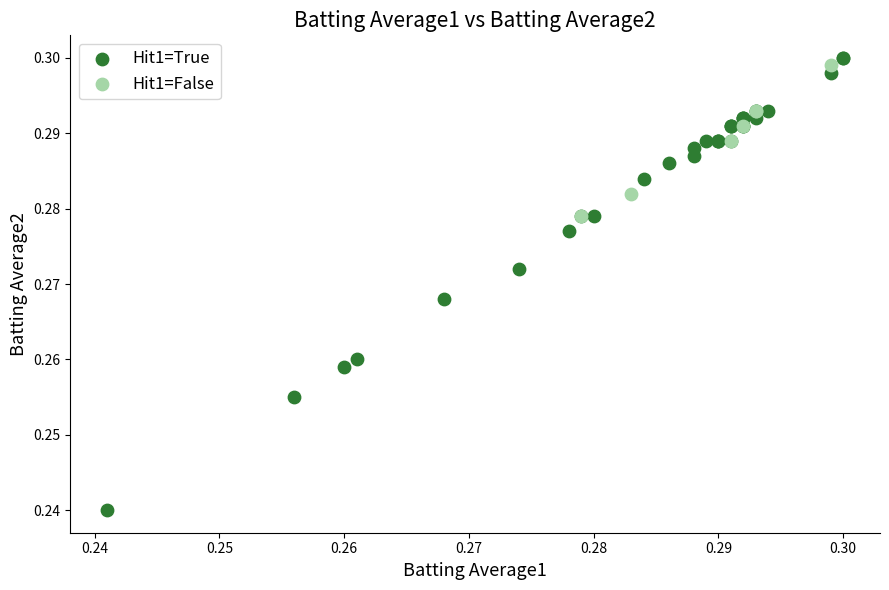

Which series contains the lowest Y value?

Hit1=True